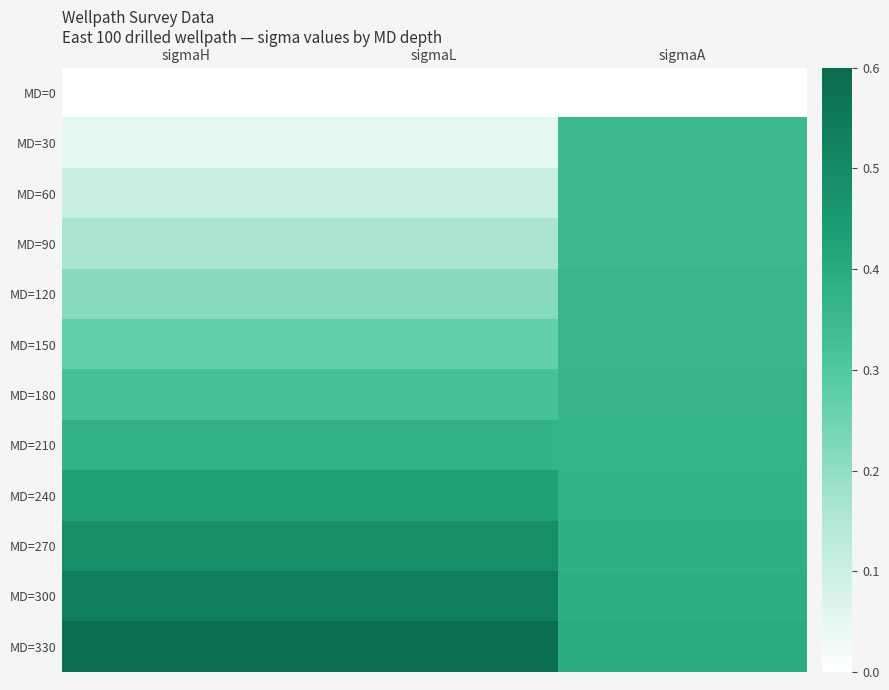

Reading left to right, what are all the values shown in this chart?

MD=0: sigmaH=0.0	sigmaL=0.0	sigmaA=0.0
MD=30: sigmaH=0.1	sigmaL=0.1	sigmaA=0.3
MD=60: sigmaH=0.1	sigmaL=0.1	sigmaA=0.4
MD=90: sigmaH=0.2	sigmaL=0.2	sigmaA=0.4
MD=120: sigmaH=0.2	sigmaL=0.2	sigmaA=0.4
MD=150: sigmaH=0.3	sigmaL=0.3	sigmaA=0.4
MD=180: sigmaH=0.3	sigmaL=0.3	sigmaA=0.4
MD=210: sigmaH=0.4	sigmaL=0.4	sigmaA=0.4
MD=240: sigmaH=0.4	sigmaL=0.4	sigmaA=0.4
MD=270: sigmaH=0.5	sigmaL=0.5	sigmaA=0.4
MD=300: sigmaH=0.5	sigmaL=0.5	sigmaA=0.4
MD=330: sigmaH=0.6	sigmaL=0.6	sigmaA=0.4